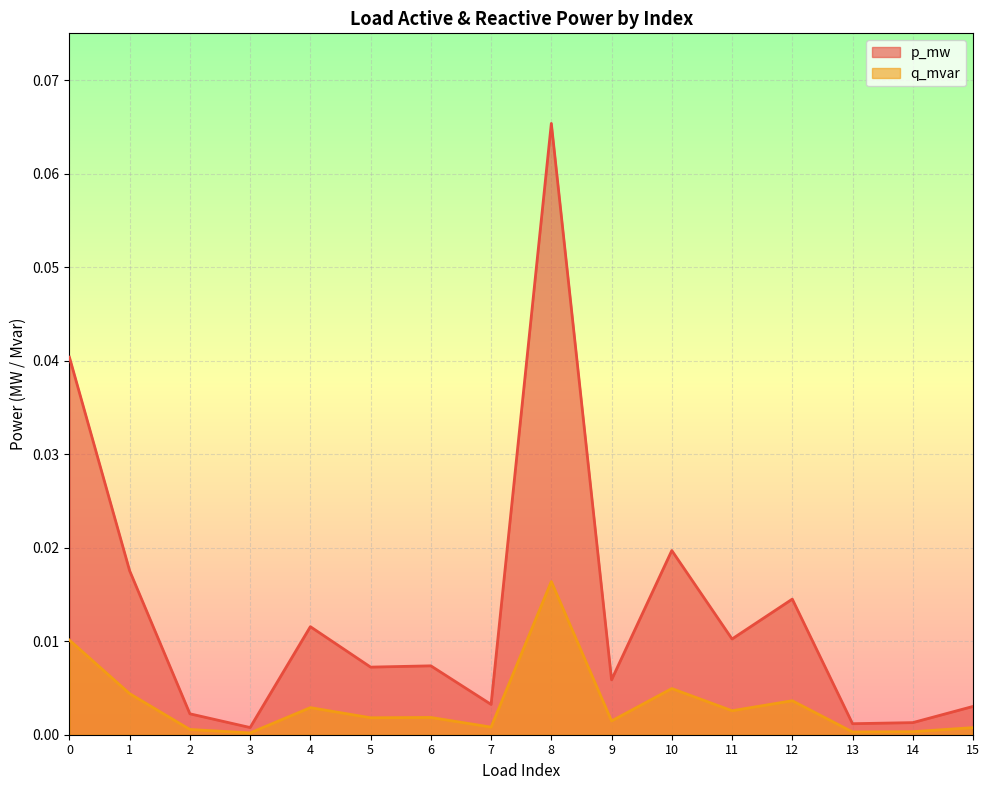

Which series changed the most between 2 and 15?

p_mw